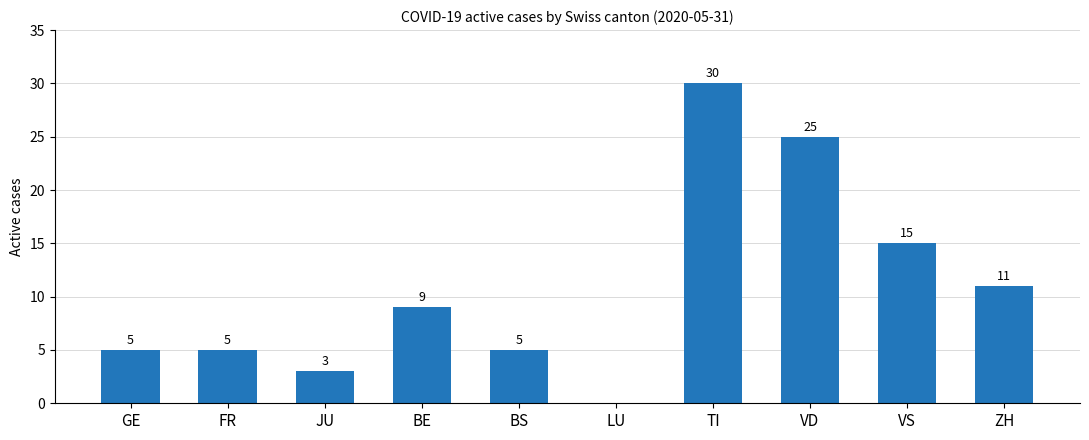

The chart shows a value of 3 at BE. True or false?

False